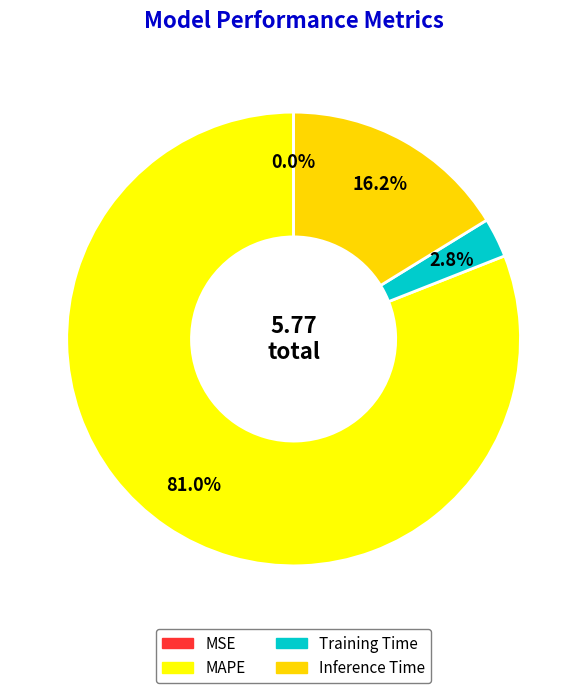

Rank the categories by value from lowest to highest.

MSE, Training Time, Inference Time, MAPE